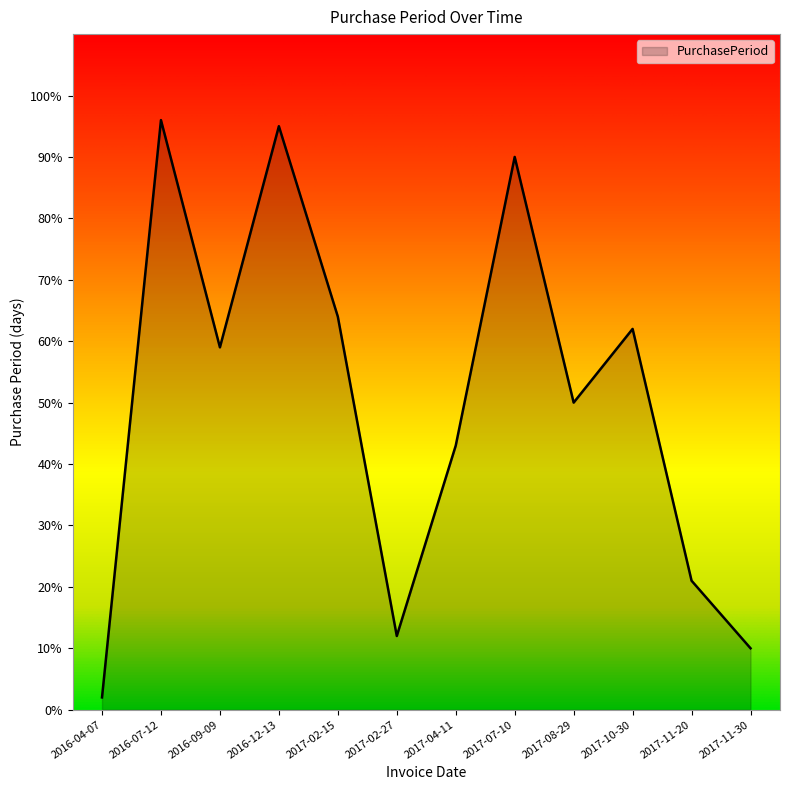

What is the difference between the maximum and second lowest values?

86